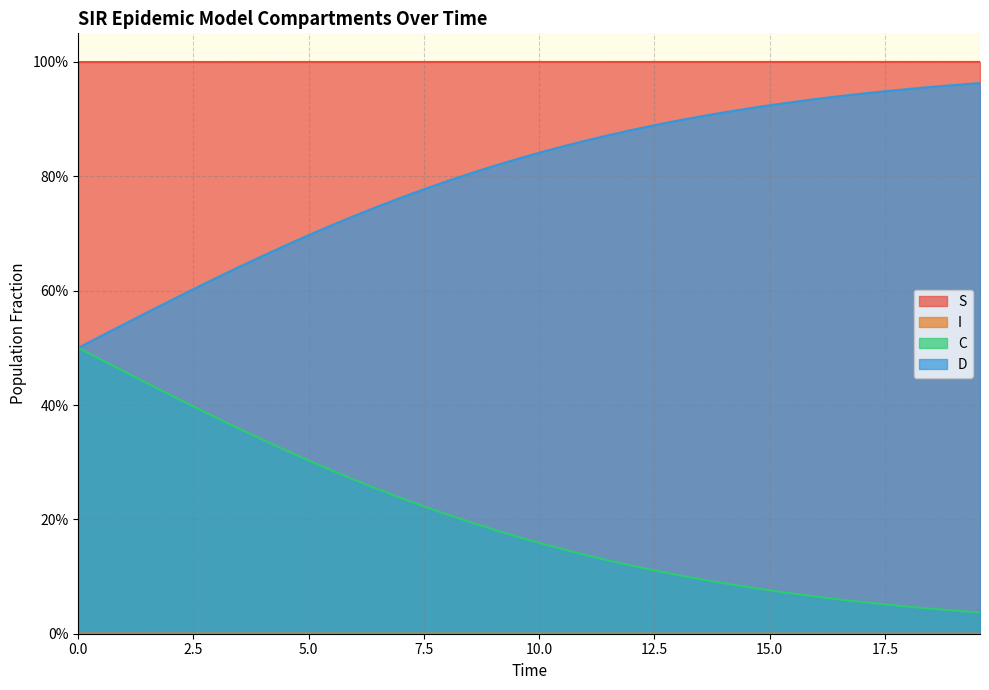

Does the chart display data point markers on the line(s)?

No